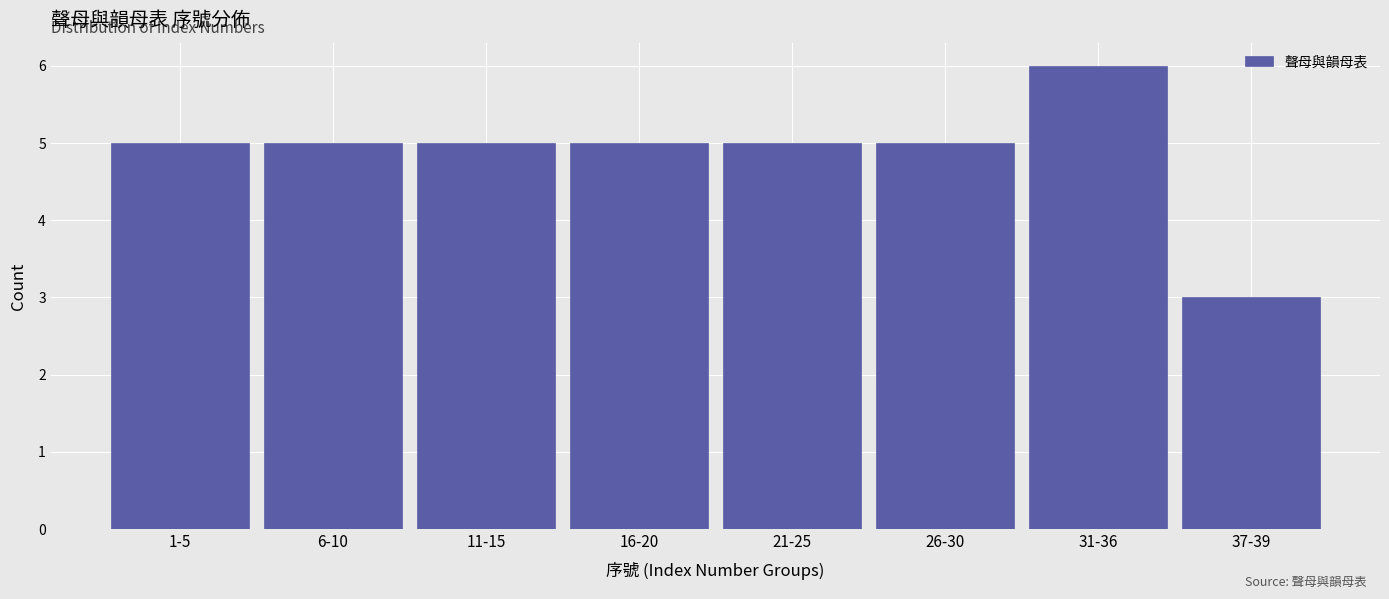

Reading left to right, extract all data points from this chart.

5	5	5	5	5	5	6	3